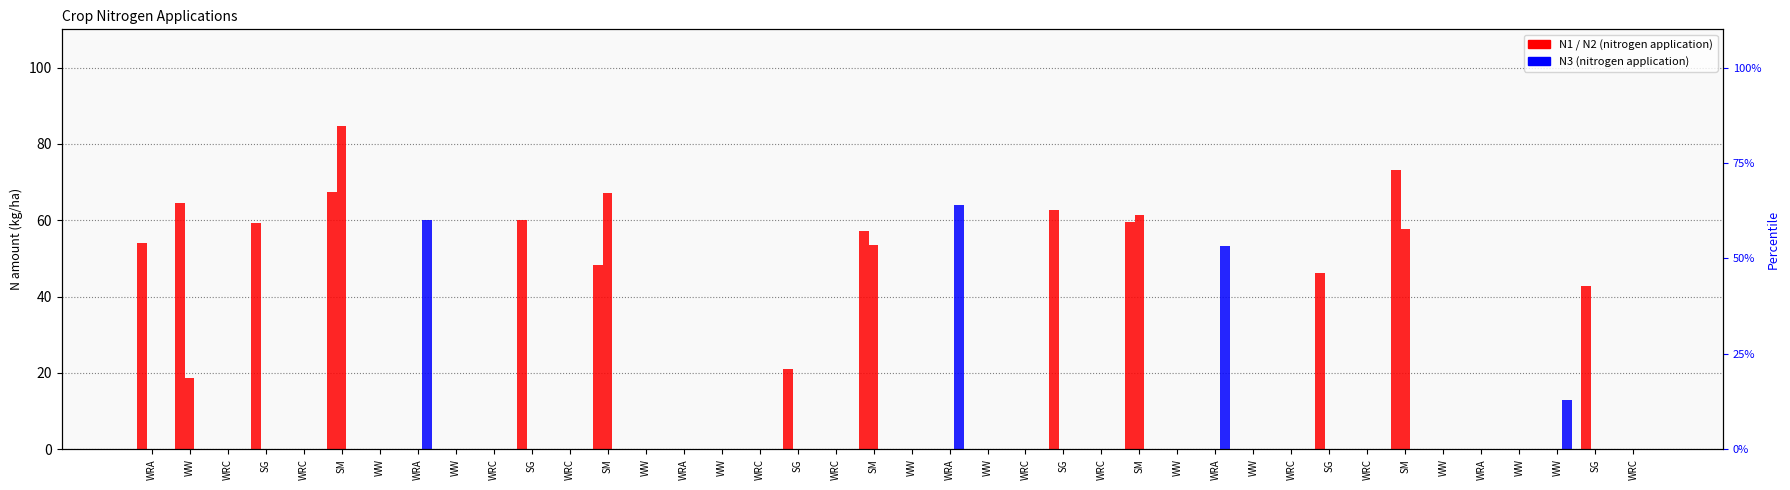

Is it true that N3 equals 38.3 at WRA?

False